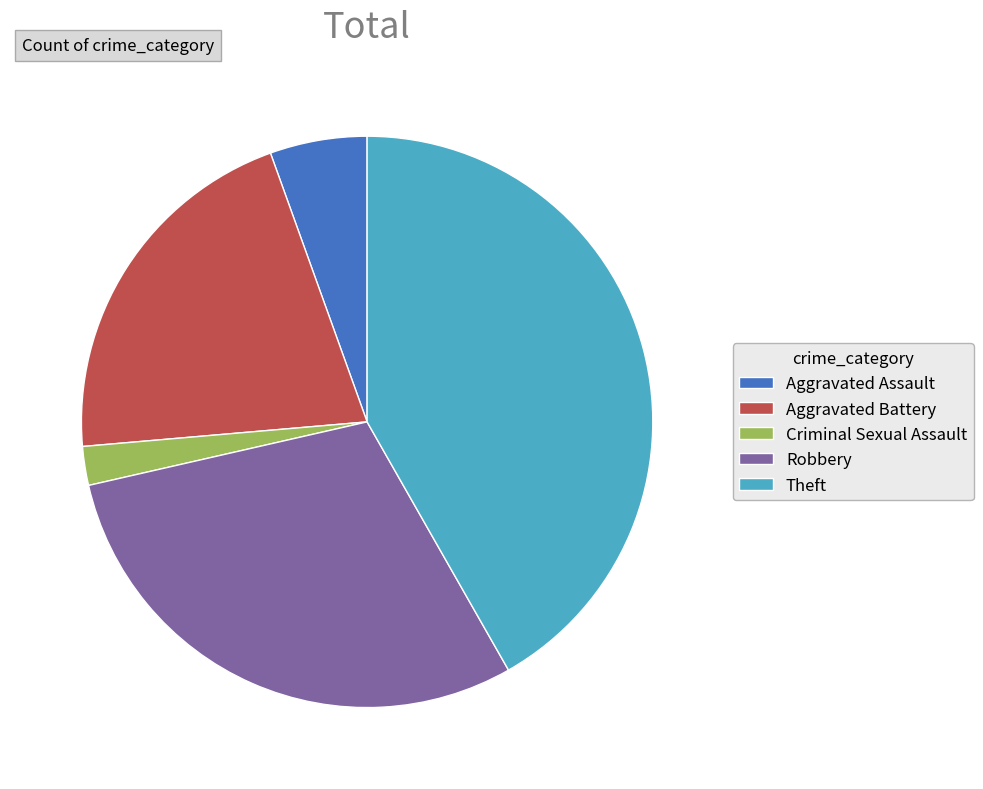

What is the ratio of the value at Theft to the value at Criminal Sexual Assault?

19.0